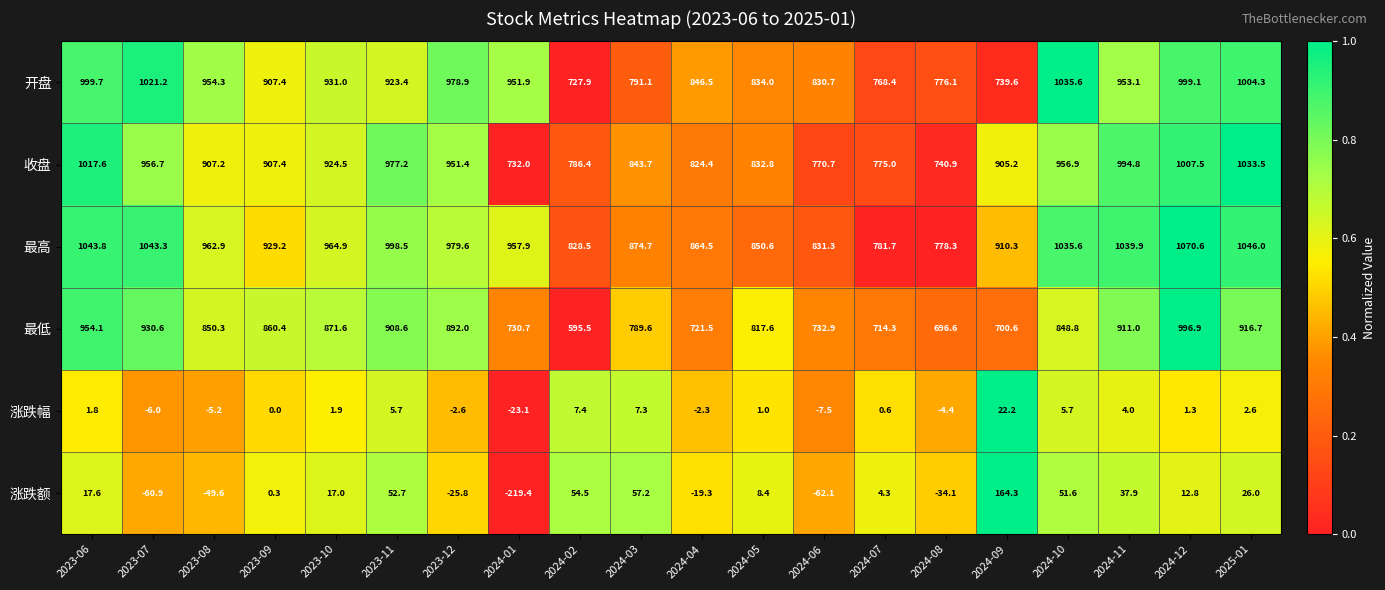

Where is 开盘 nearest to the value 881?

2023-09